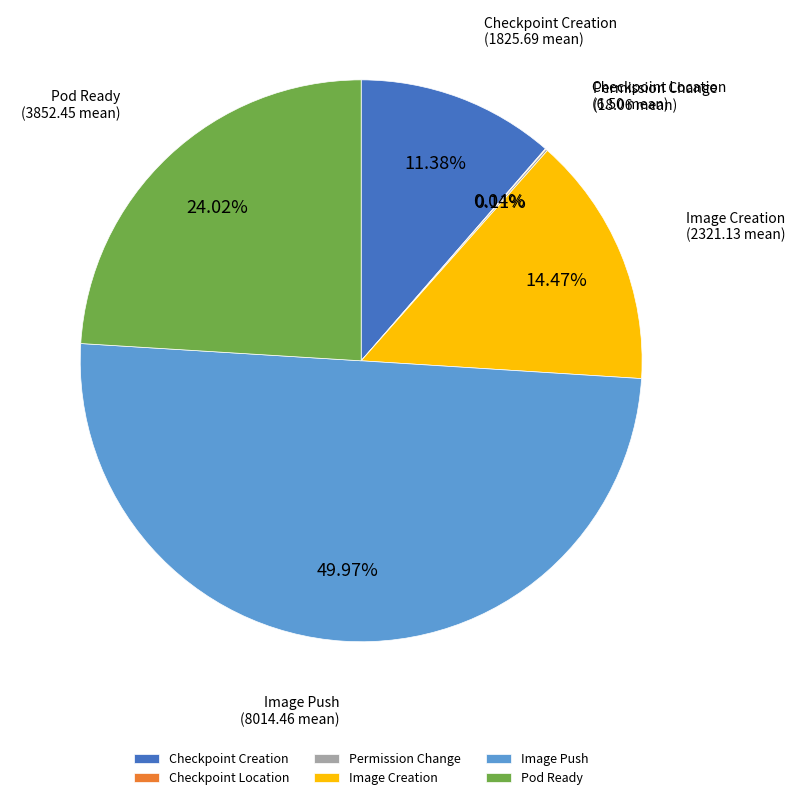

Does Pod Ready account for over 50% of the chart?

No